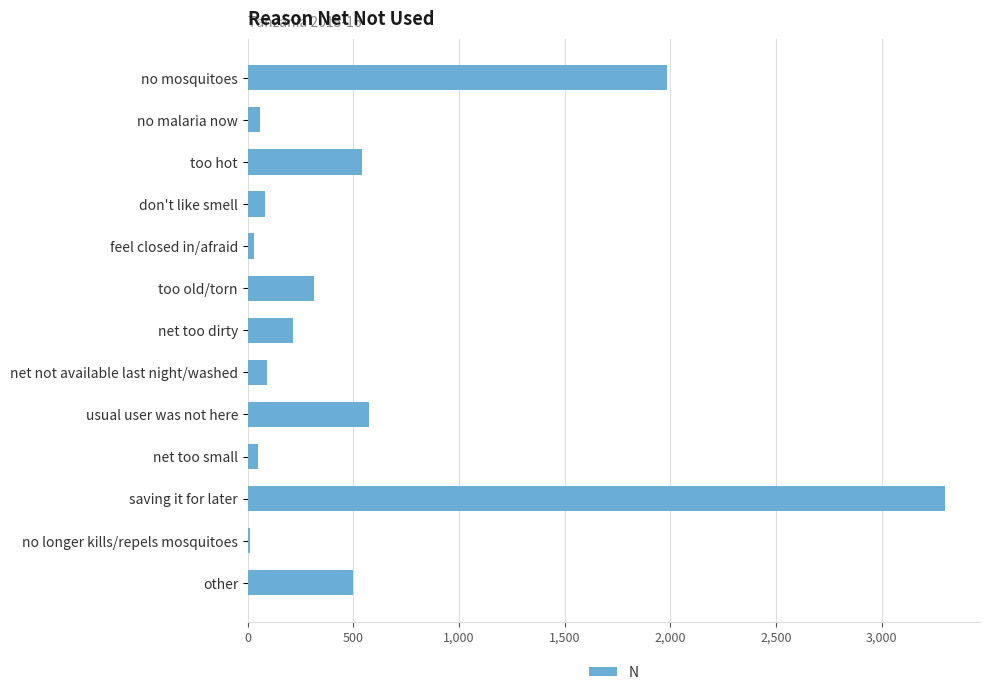

What is the average value?

596